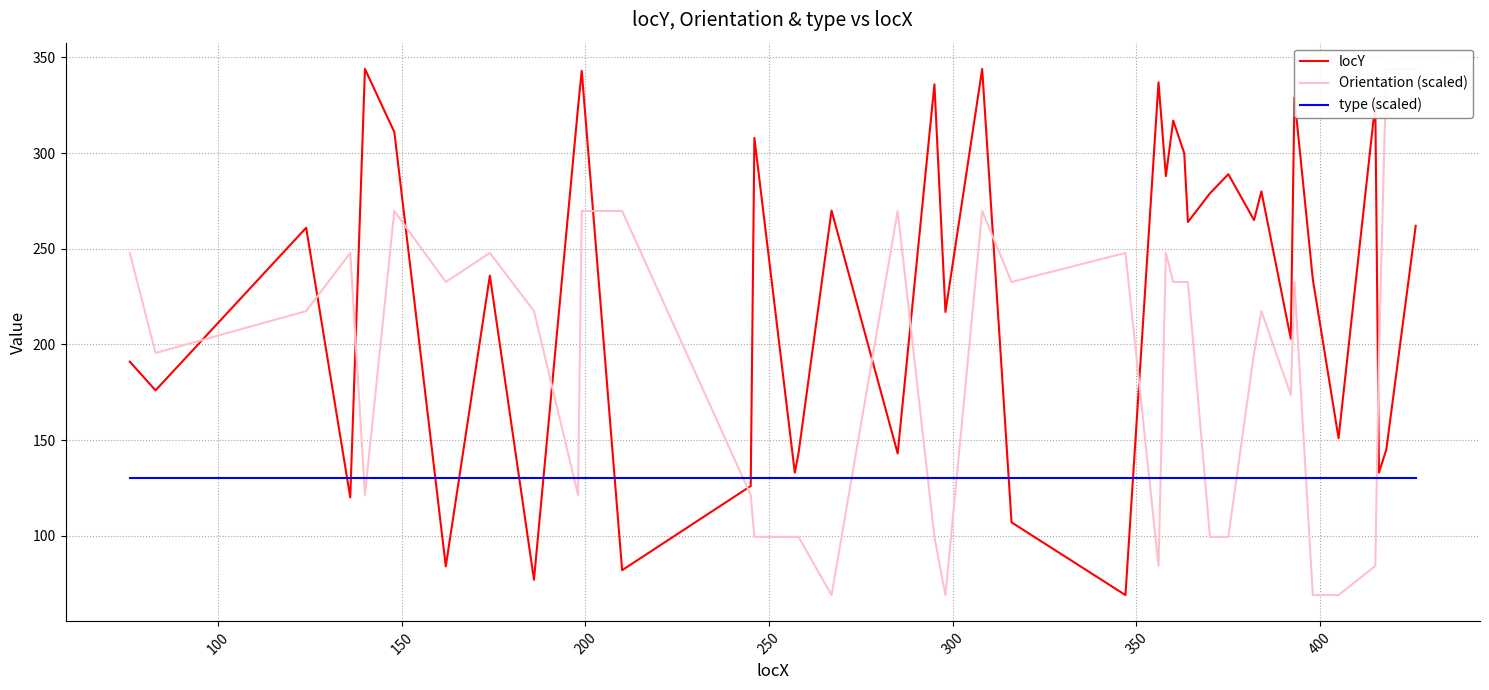

How many values in the Orientation (scaled) series are below 217?

19